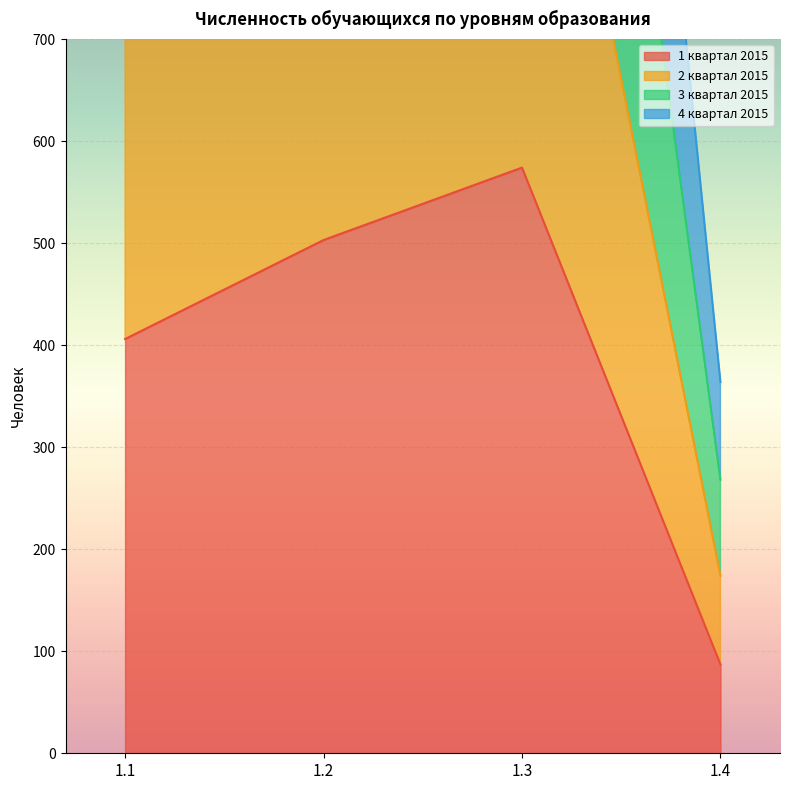

True or false: 3 квартал 2015 has more than 2 points higher than both neighbors.

False